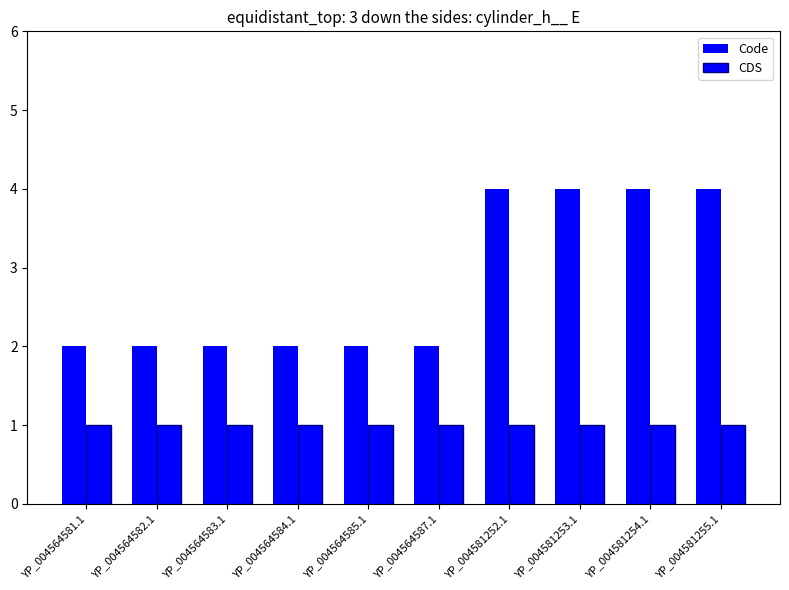

List the series in order of their overall mean, lowest first.

CDS, Code